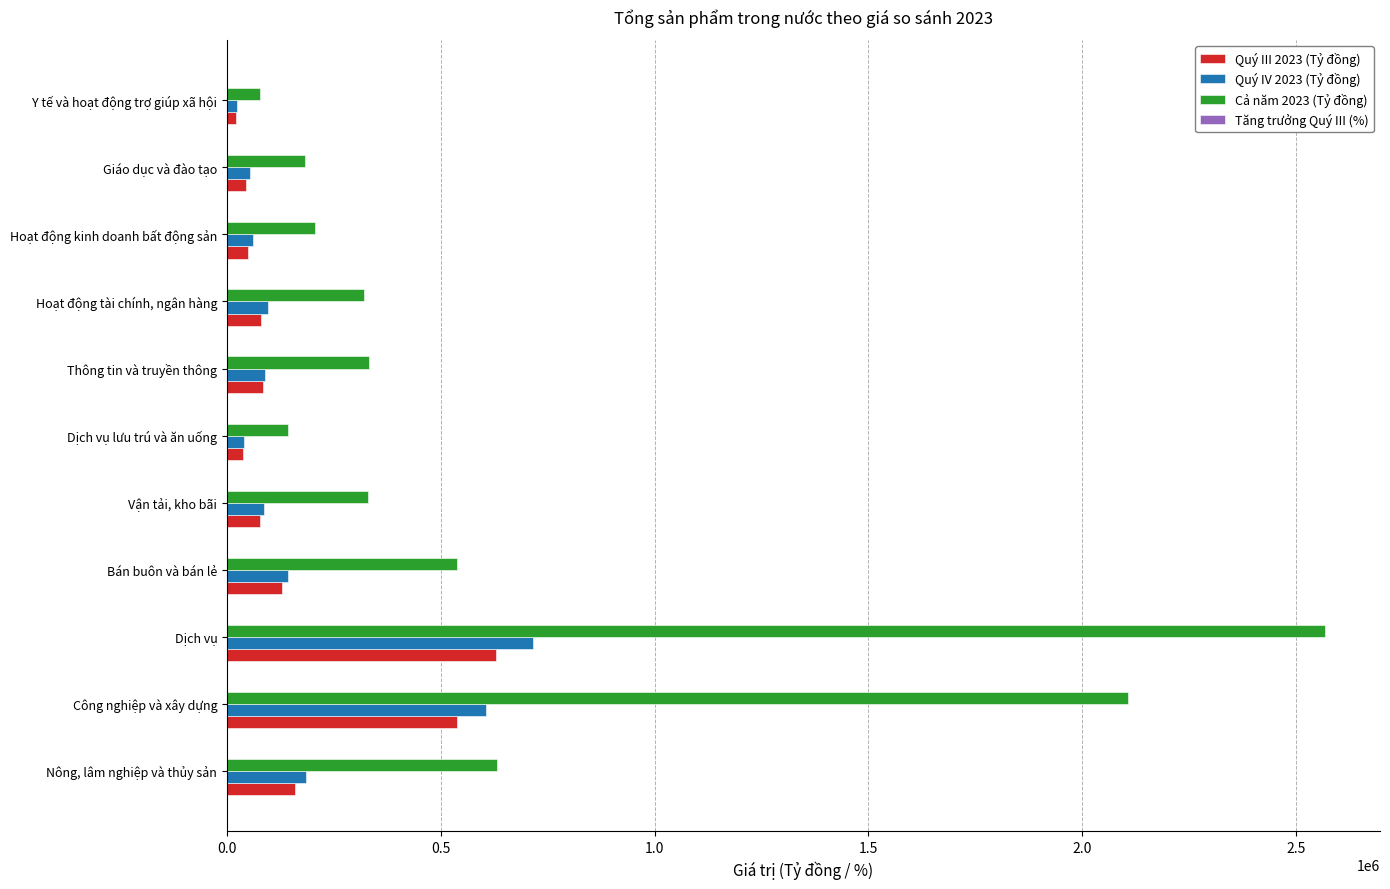

At which category is the sum across all series the highest?

Dịch vụ